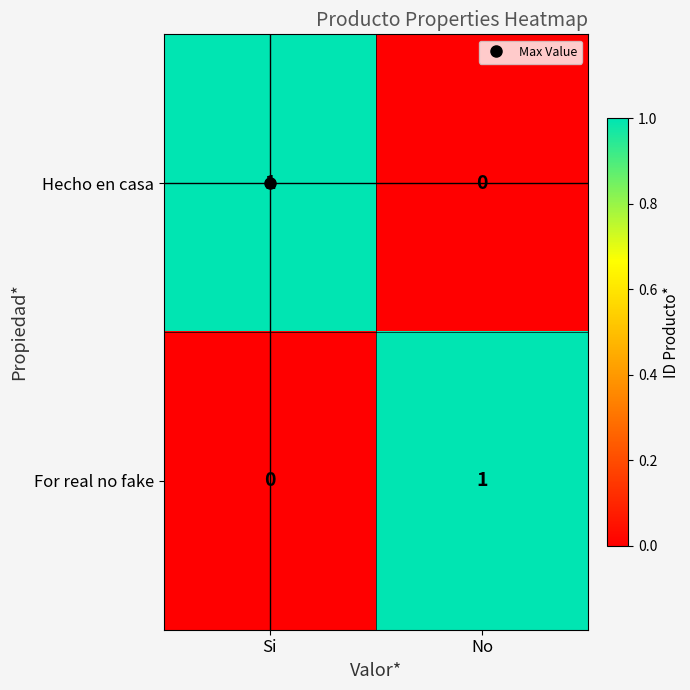

The Hecho en casa series shows 1 at No. True or false?

False